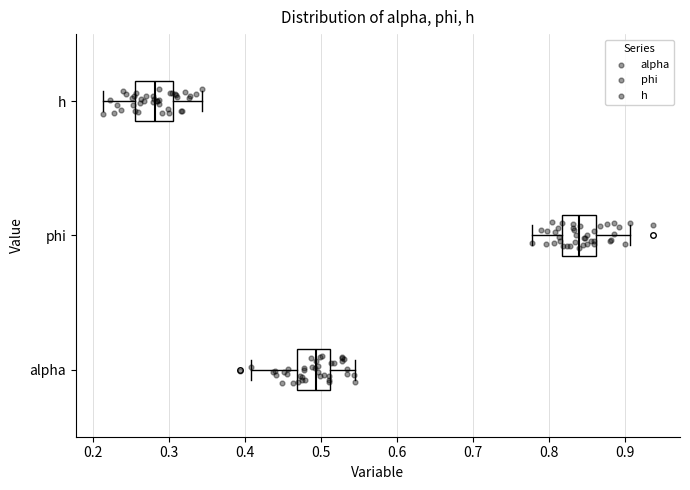

Where is the right edge of the box for phi on the x-axis? The values are not printed on the chart, so give them approximately, as read against the axis.

0.86